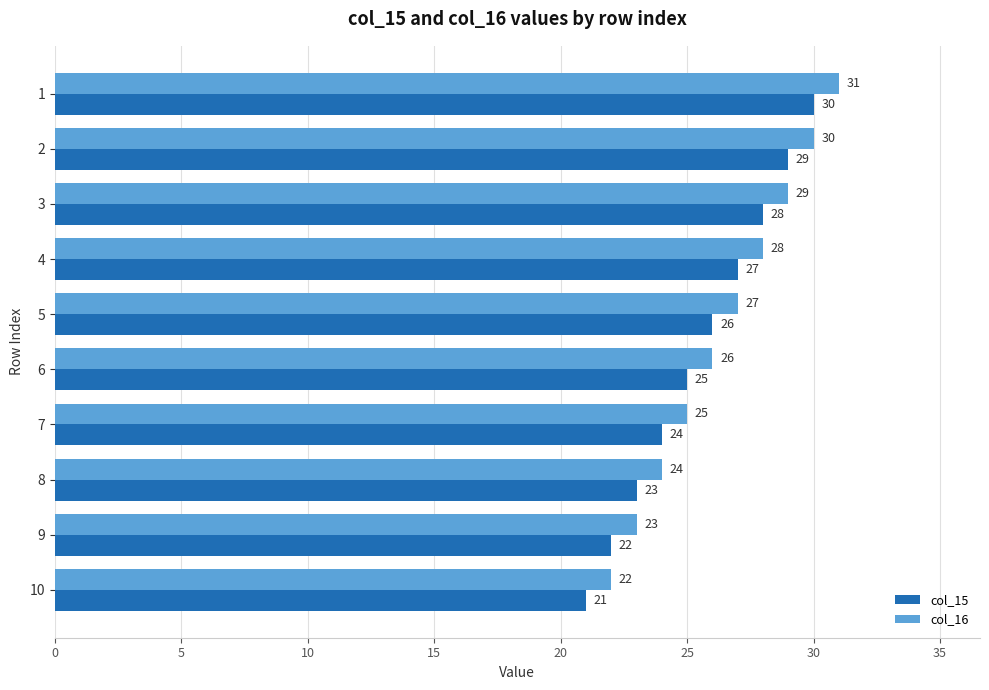

How many distinct data groups are displayed?

2